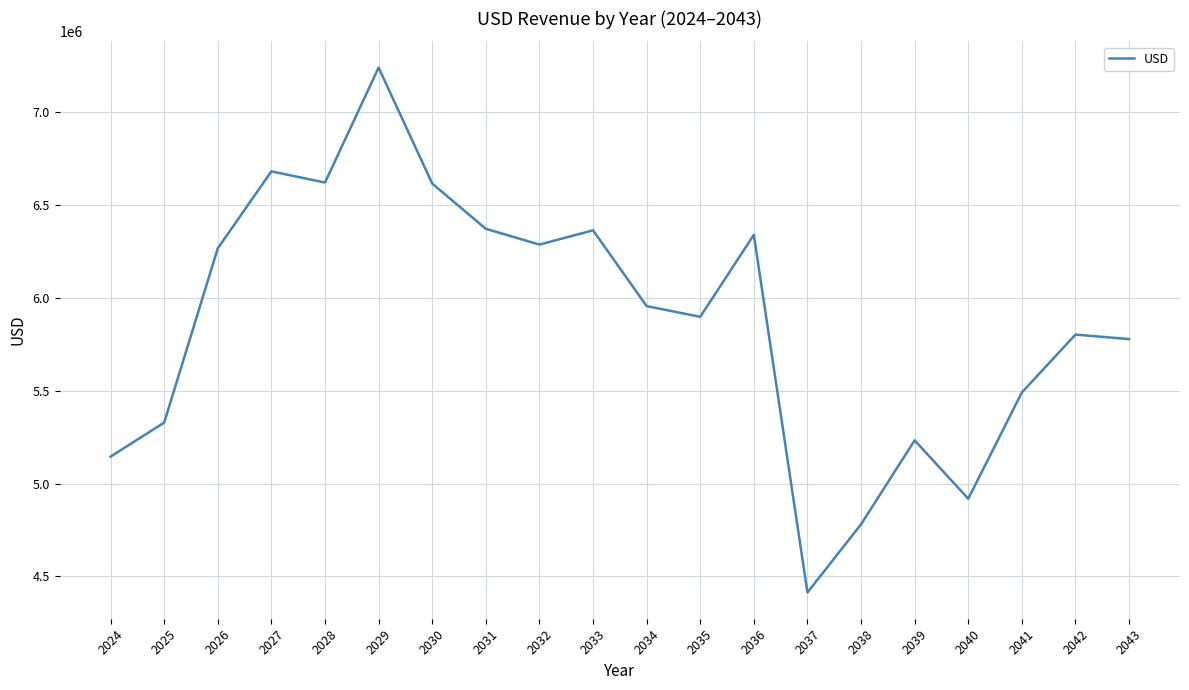

What is the change in value from 2030 to 2038?

-1833586.6